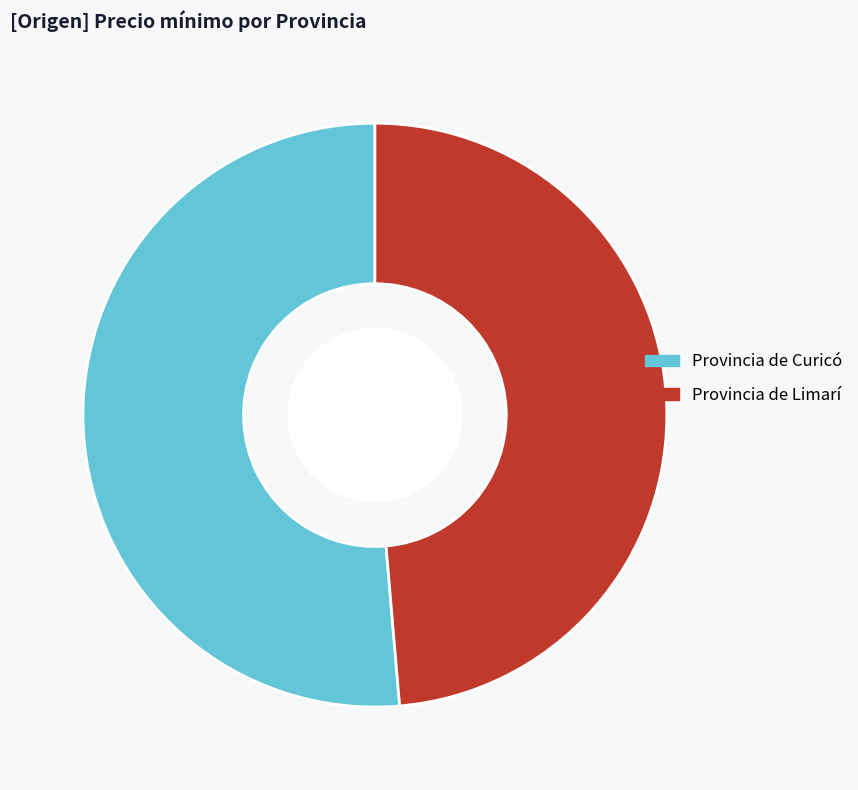

Is the sum of Provincia de Curicó and Provincia de Limarí greater than half?

Yes